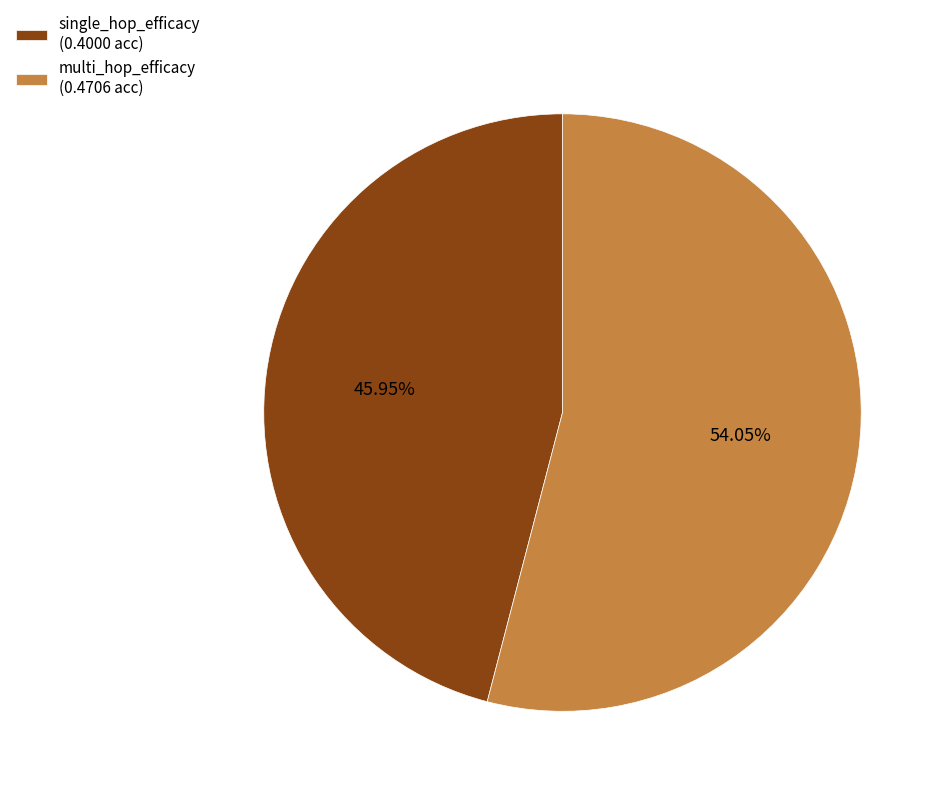

To the nearest percent, what is the difference between the largest and smallest slice percentages?

8%